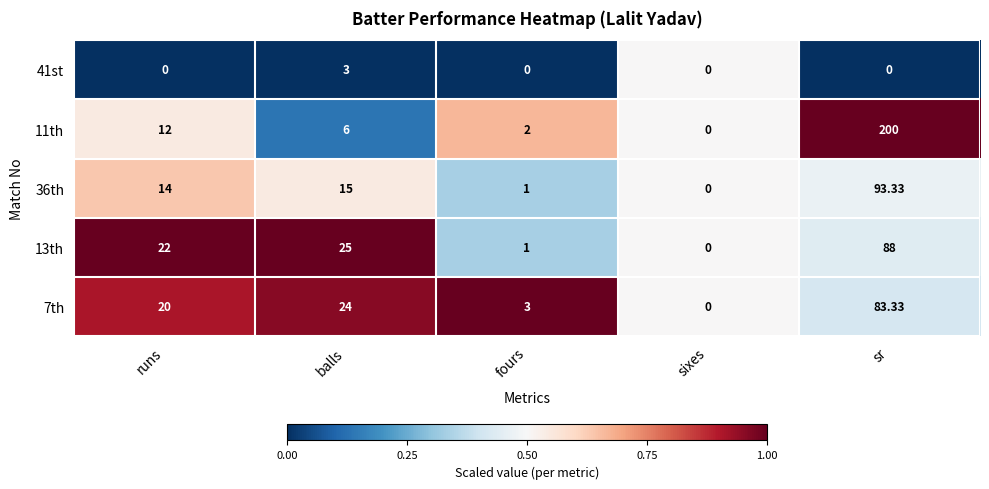

List the series in order of their peak value, highest first.

11th, 36th, 13th, 7th, 41st